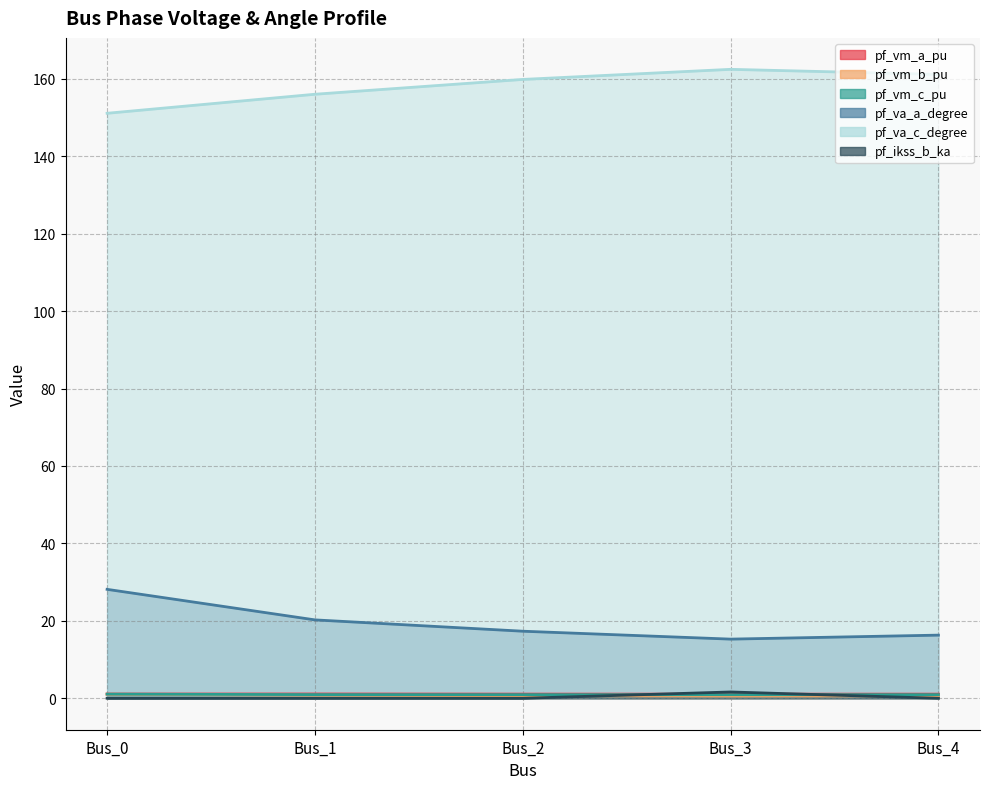

What is the sum of the pf_vm_a_pu values at Bus_2 and Bus_1?

2.2